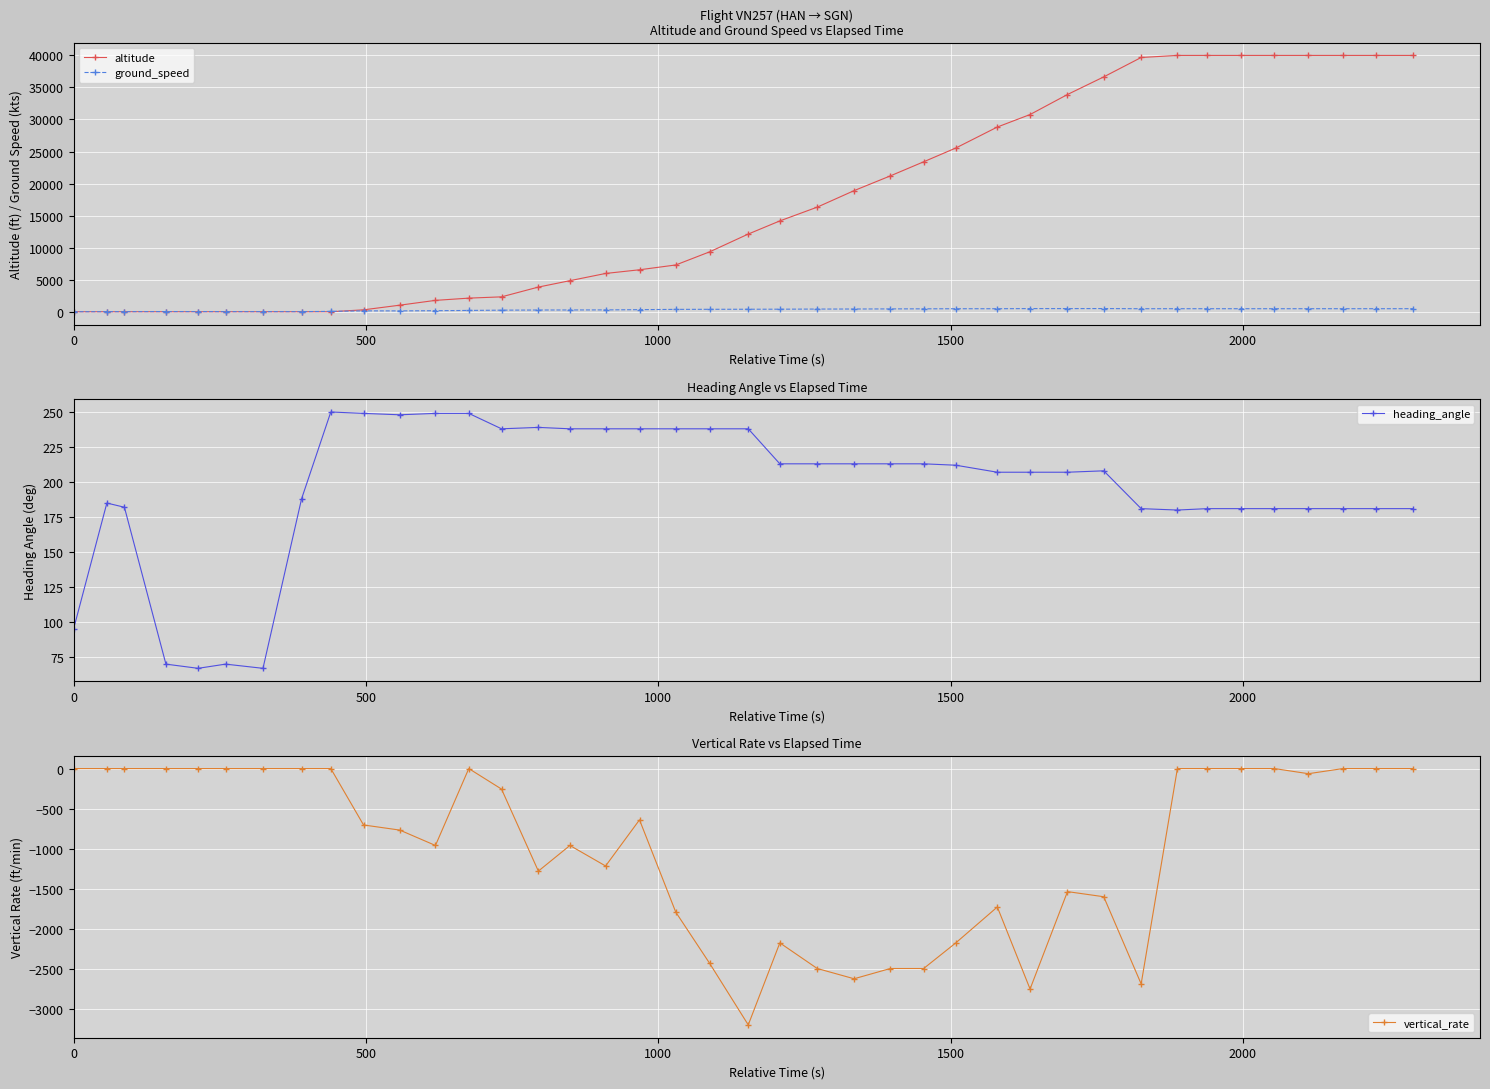

What is the maximum value for altitude?

40000